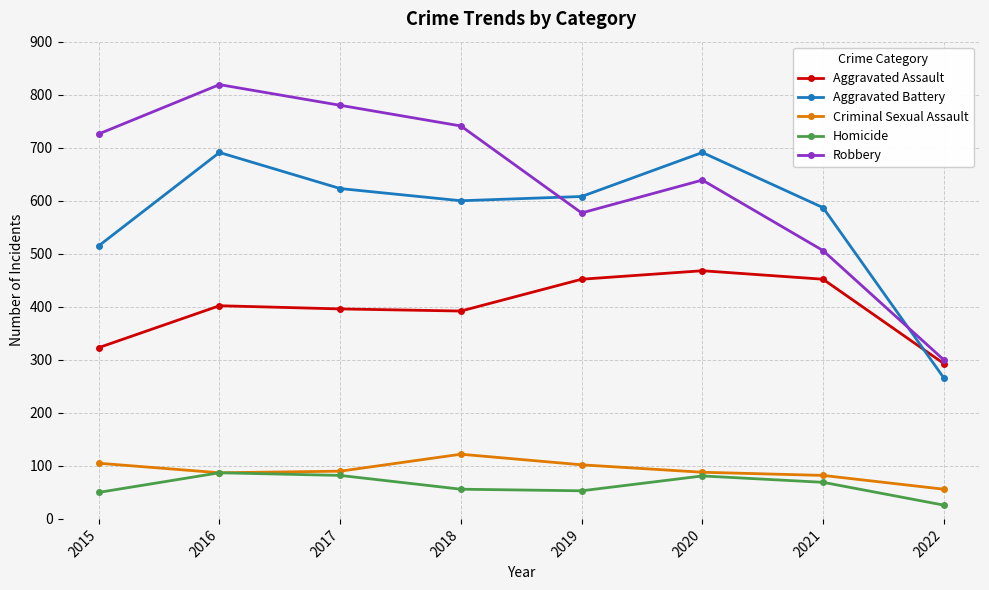

Is the value of Homicide at 2018 greater than the value of Criminal Sexual Assault at 2019?

No